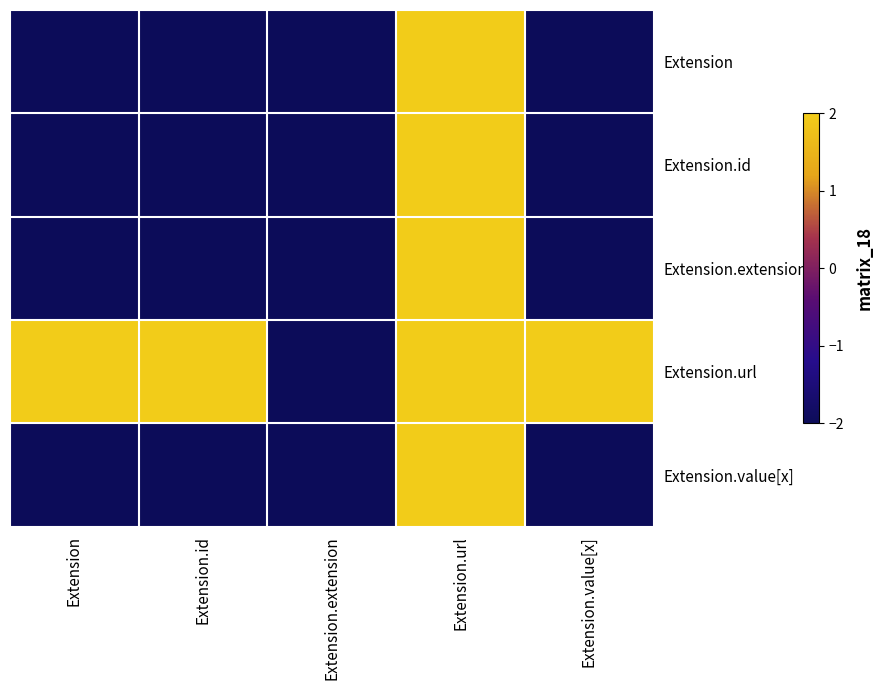

Rank the series by their maximum value, from highest to lowest.

Extension, Extension.id, Extension.extension, Extension.url, Extension.value[x]